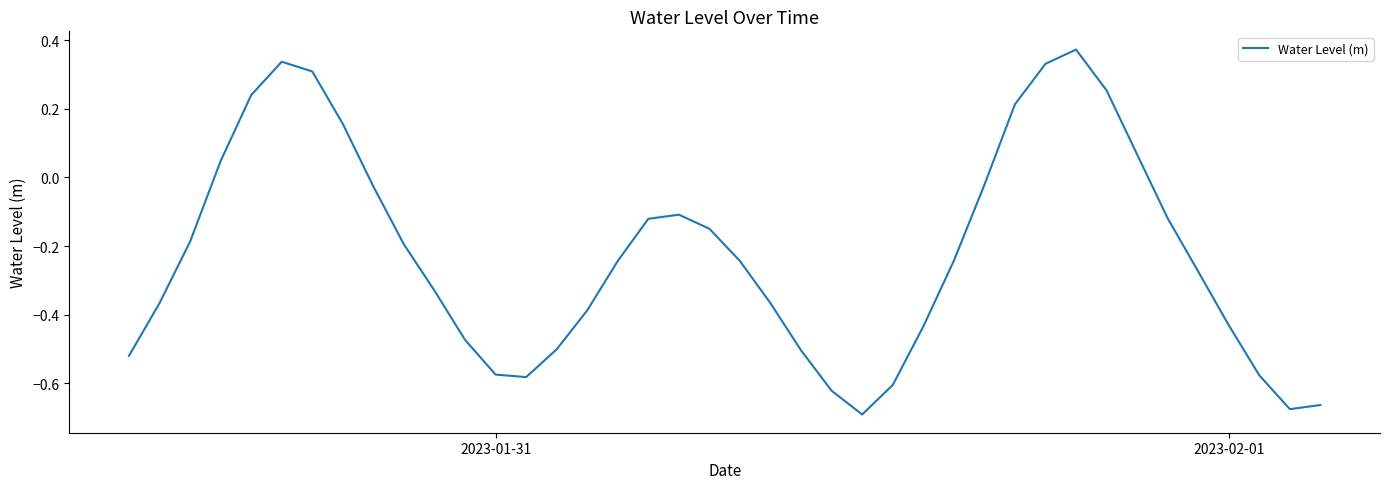

What is the difference between the maximum and minimum values?

1.1